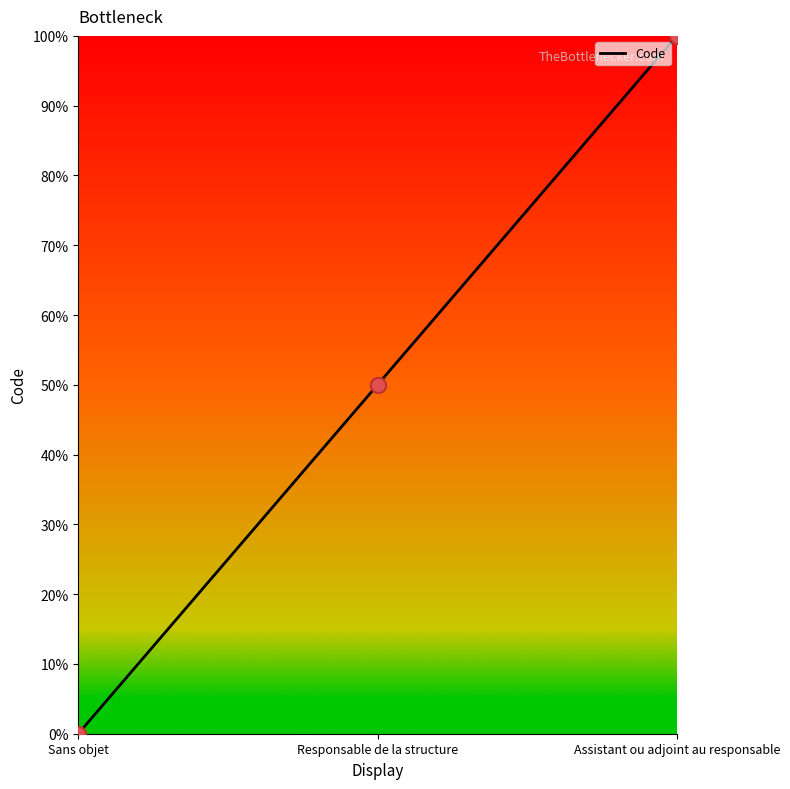

What is the change in value from Responsable de la structure to Assistant ou adjoint au responsable?

+50